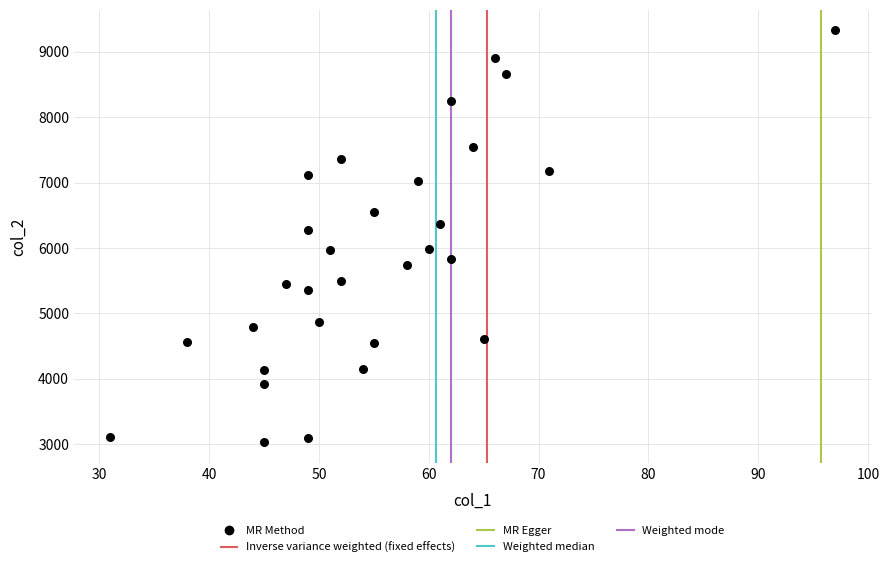

What Y value in the scatter plot is closest to 6177?

6269